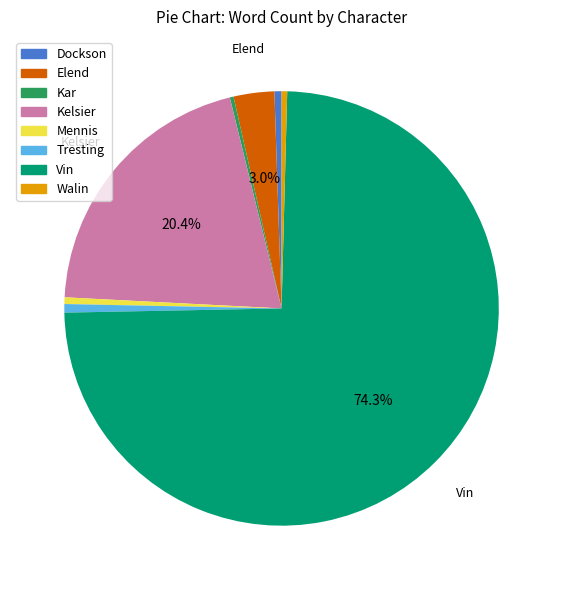

True or false: Tresting accounts for 1% of the total.

True